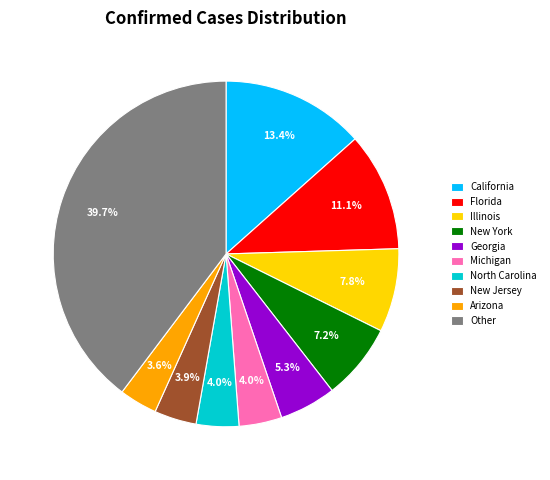

Is North Carolina the majority of the pie?

No